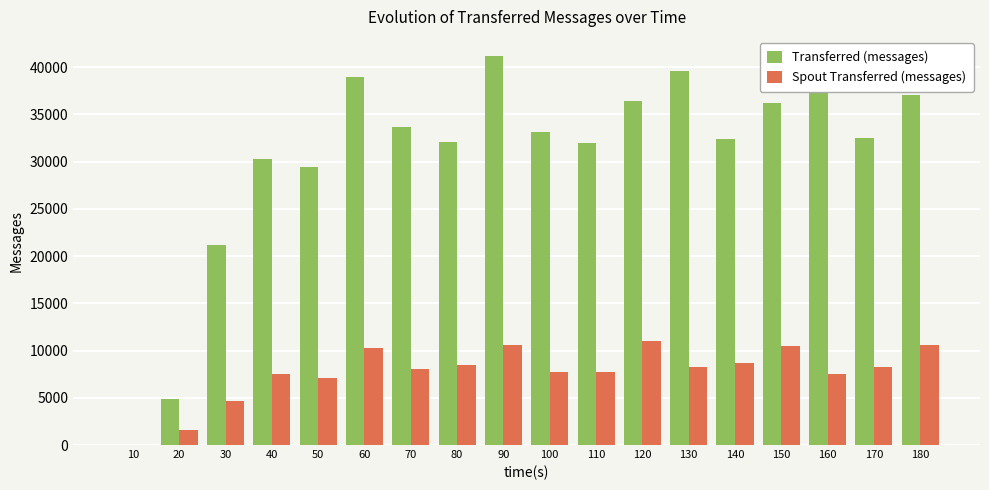

The value of Spout Transferred (messages) at 30 is 4680. True or false?

True